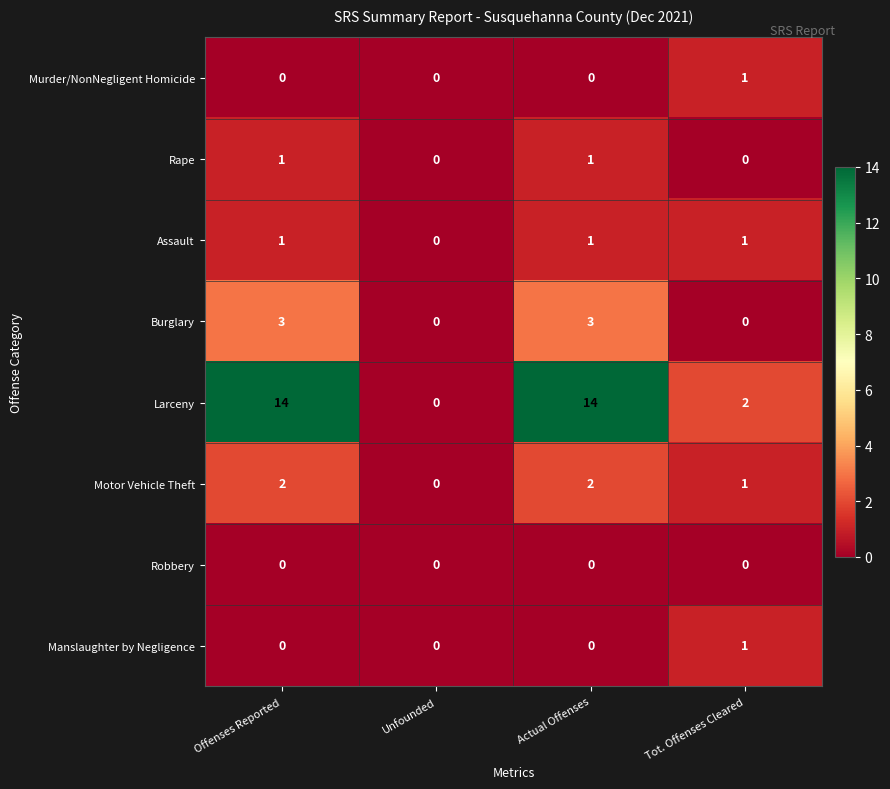

Which series has the largest total across all categories?

Larceny